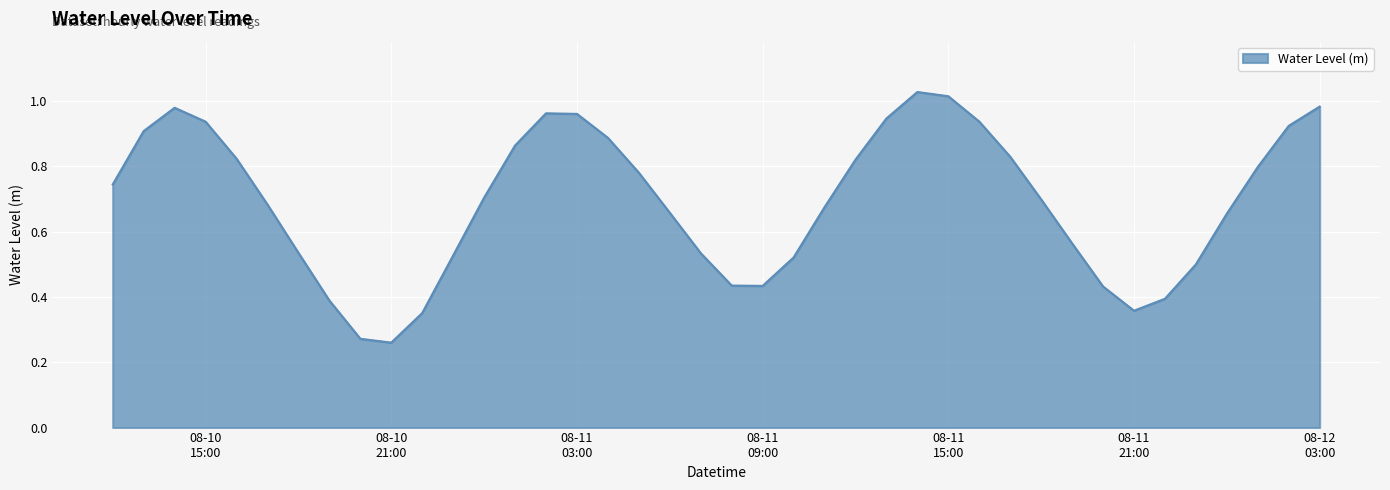

List the labels in order of value, smallest first.

2024-08-10 21:00:00, 2024-08-10 20:00:00, 2024-08-10 22:00:00, 2024-08-11 21:00:00, 2024-08-10 19:00:00, 2024-08-11 22:00:00, 2024-08-11 20:00:00, 2024-08-11 09:00:00, 2024-08-11 08:00:00, 2024-08-11 23:00:00, 2024-08-11 10:00:00, 2024-08-10 23:00:00, 2024-08-11 07:00:00, 2024-08-10 18:00:00, 2024-08-11 19:00:00, 2024-08-12 00:00:00, 2024-08-11 06:00:00, 2024-08-11 11:00:00, 2024-08-10 17:00:00, 2024-08-11 18:00:00, 2024-08-11 00:00:00, 2024-08-10 12:00:00, 2024-08-11 05:00:00, 2024-08-12 01:00:00, 2024-08-11 12:00:00, 2024-08-10 16:00:00, 2024-08-11 17:00:00, 2024-08-11 01:00:00, 2024-08-11 04:00:00, 2024-08-10 13:00:00, 2024-08-12 02:00:00, 2024-08-10 15:00:00, 2024-08-11 16:00:00, 2024-08-11 13:00:00, 2024-08-11 03:00:00, 2024-08-11 02:00:00, 2024-08-10 14:00:00, 2024-08-12 03:00:00, 2024-08-11 15:00:00, 2024-08-11 14:00:00